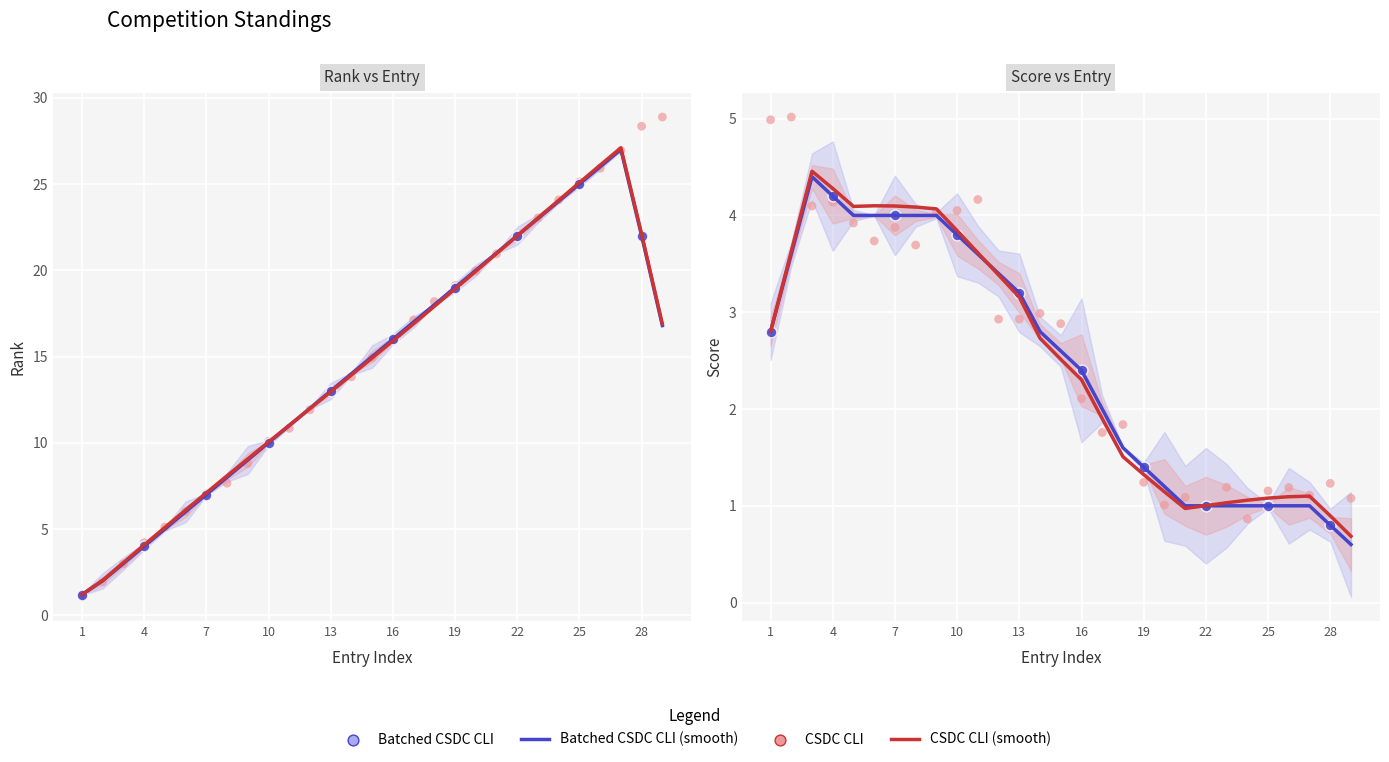

At how many categories does at least one series exceed 11?

18